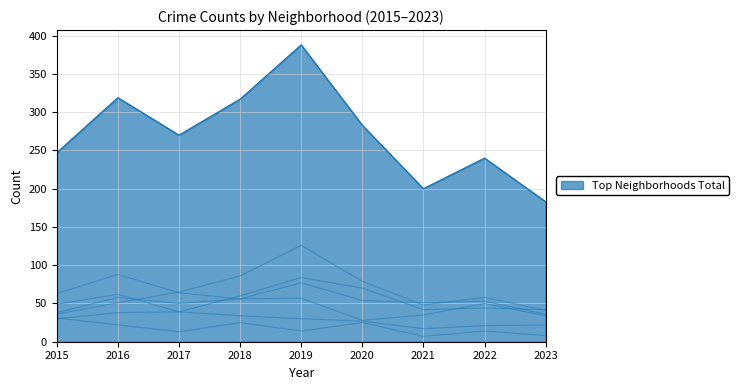

How many lines are shown in the chart?

7